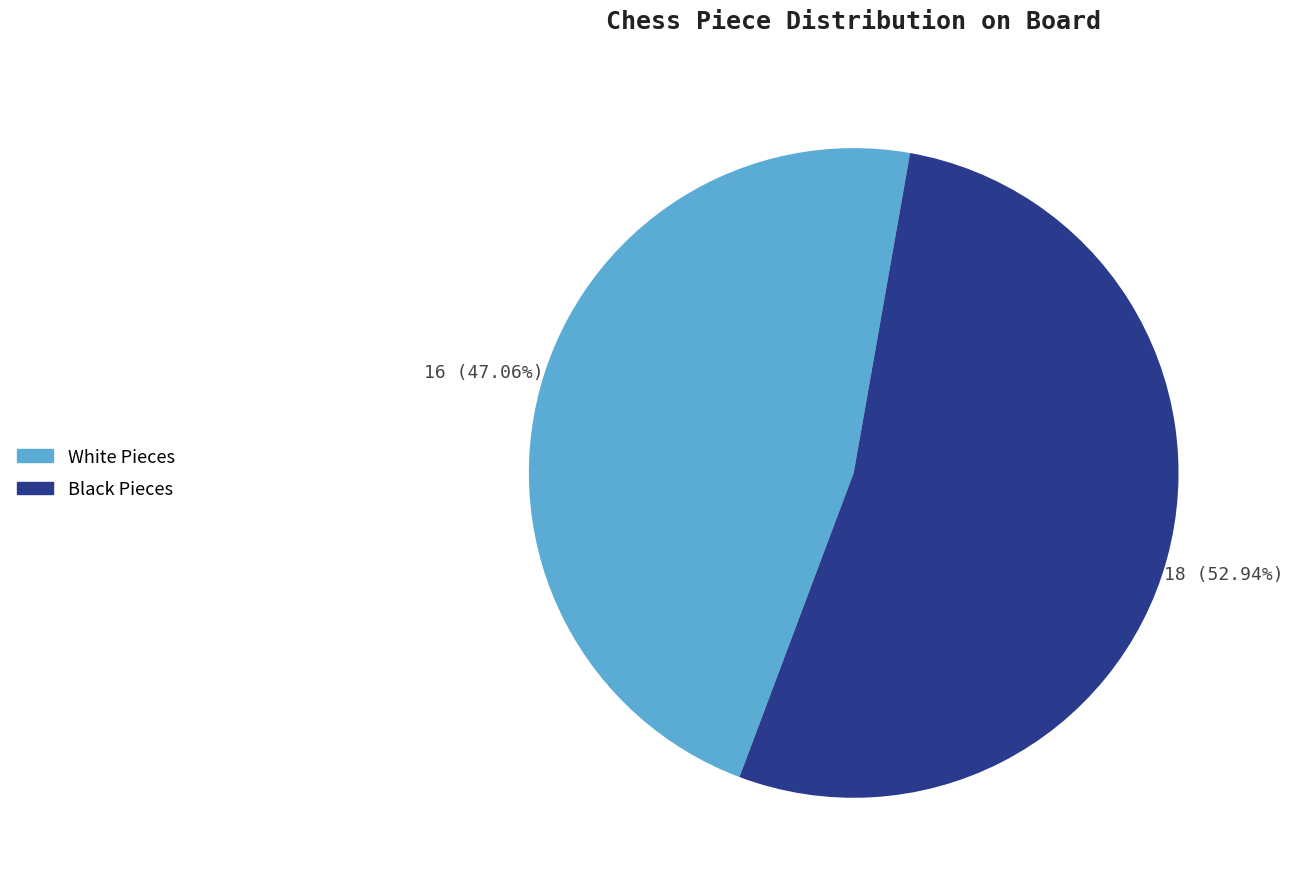

Approximately how many times larger is the value at White Pieces compared to Black Pieces?

0.9